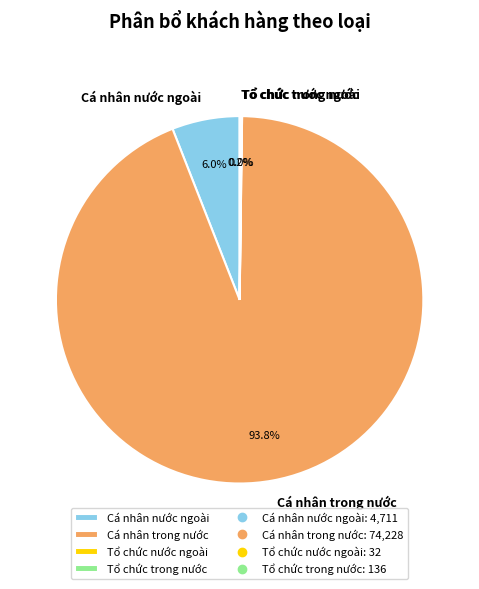

Which category has the biggest portion of the pie?

Cá nhân trong nước